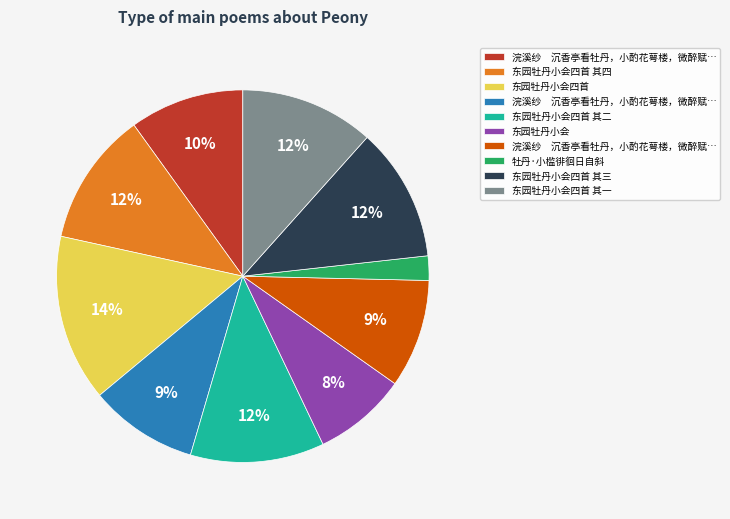

Count the number of slices in the pie.

10